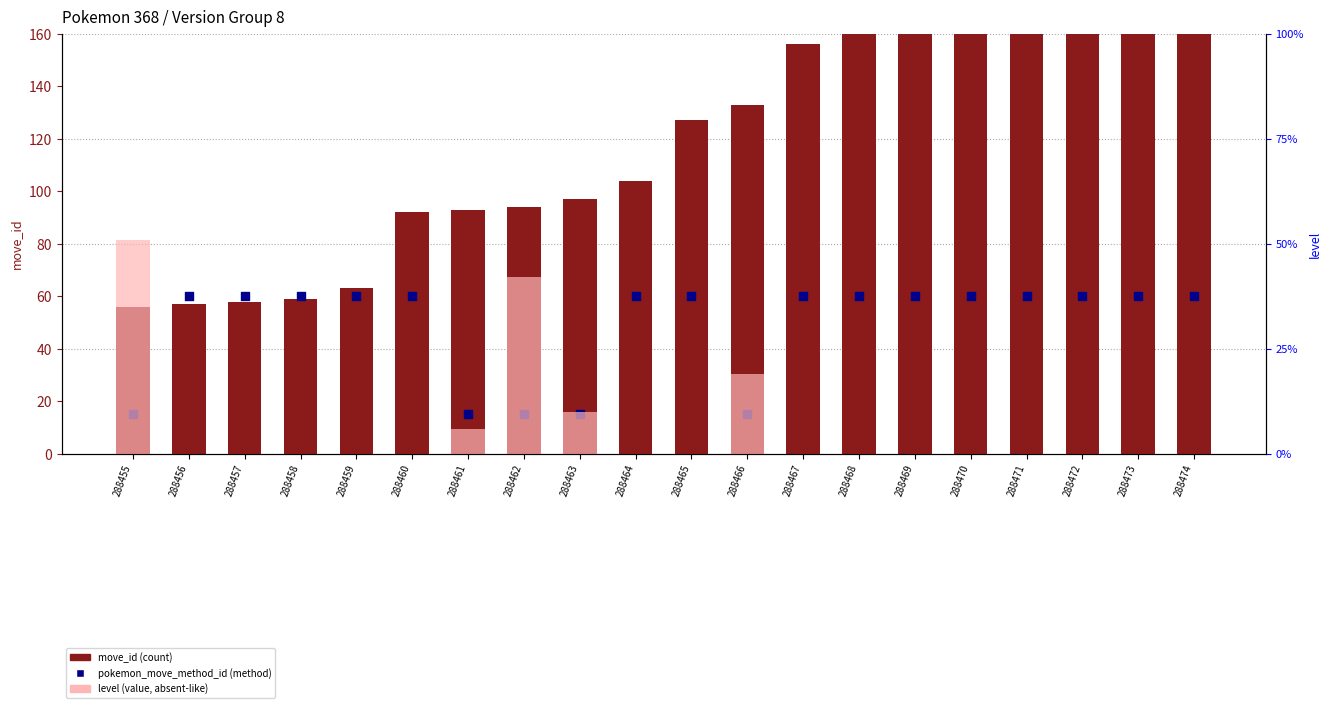

At how many categories does at least one series exceed 154?

8